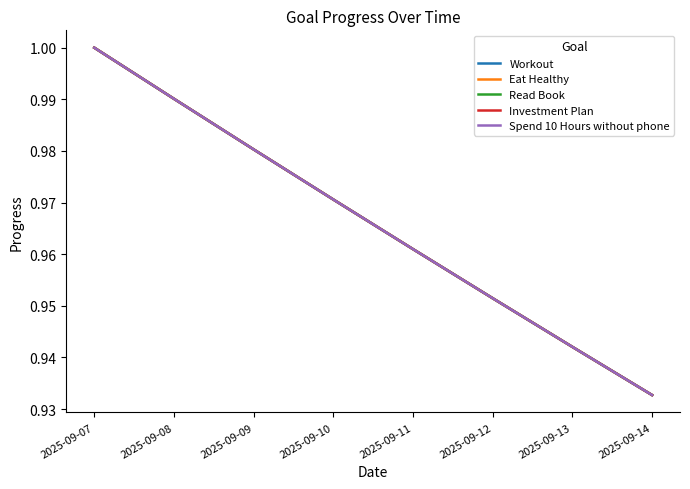

At which category does the chart reach its peak across all series?

2025-09-07